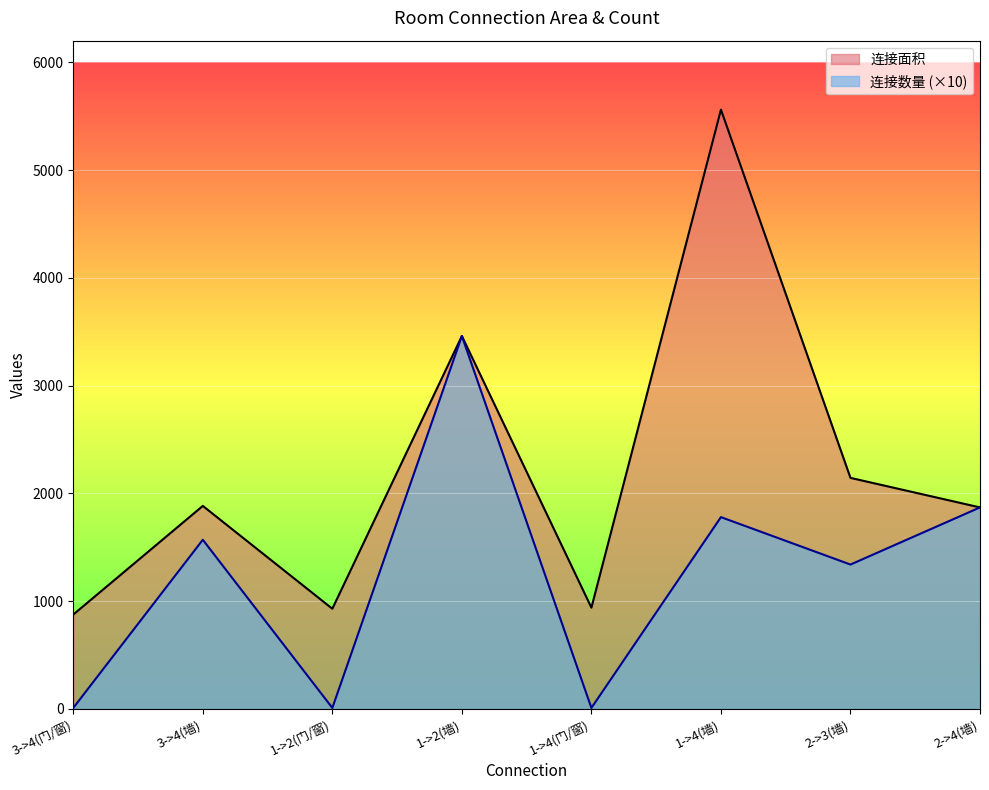

Reading left to right, what are all the values shown in this chart?

连接面积: 876	1884	930	3460	940	5560	2144	1870
连接数量: 10	1570	10	3460	10	1780	1340	1870